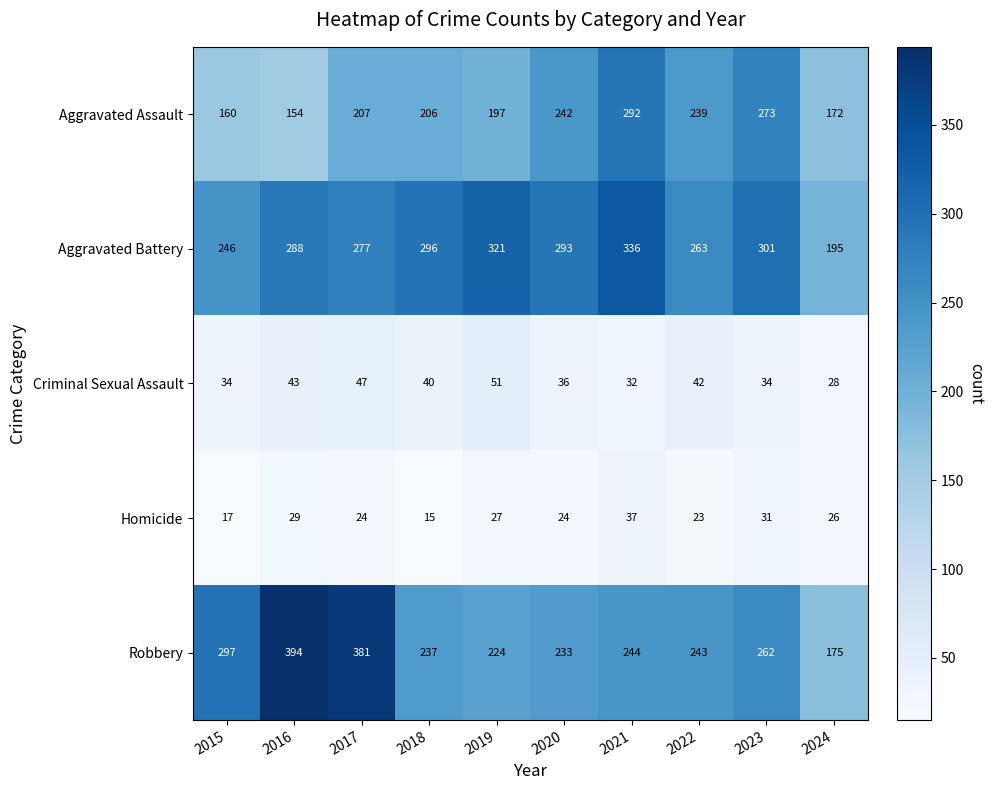

What is the difference between the Aggravated Battery values at 2016 and 2018?

8